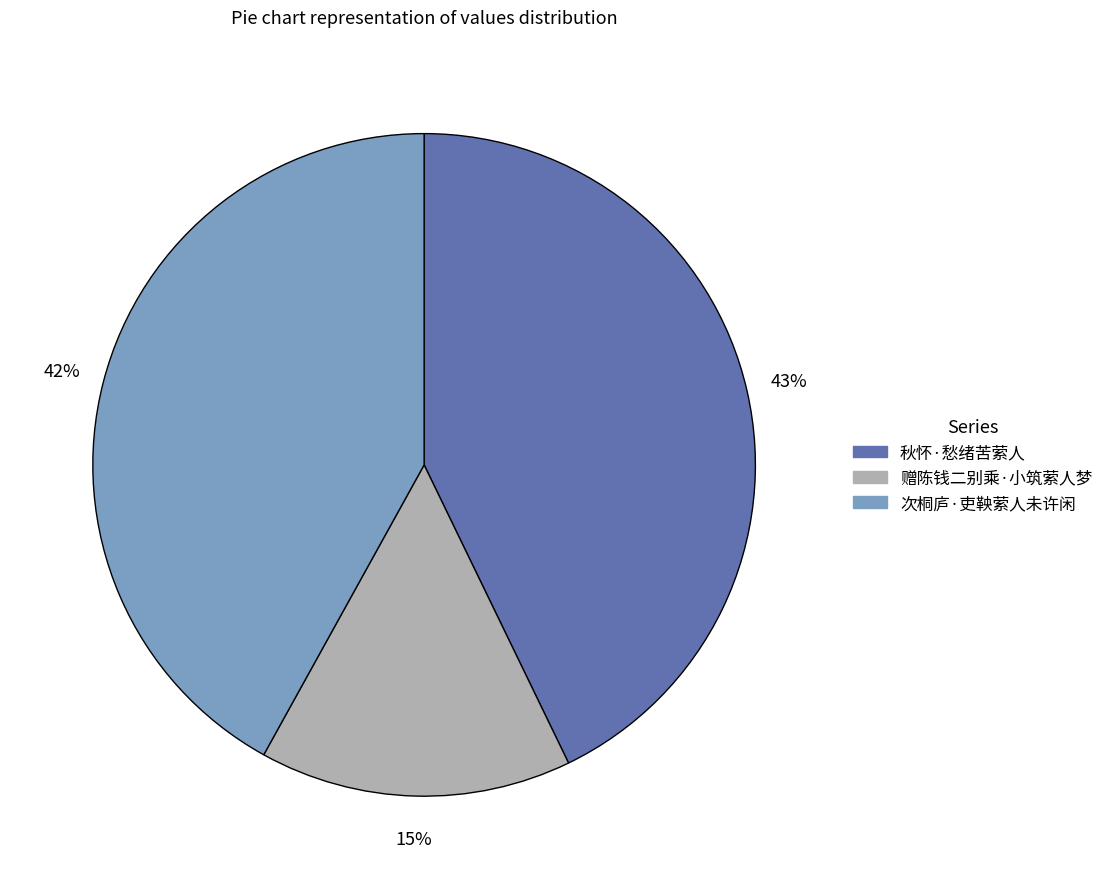

What is the ratio of the value at 次桐庐·吏鞅萦人未许闲 to the value at 秋怀·愁绪苦萦人?

1.0